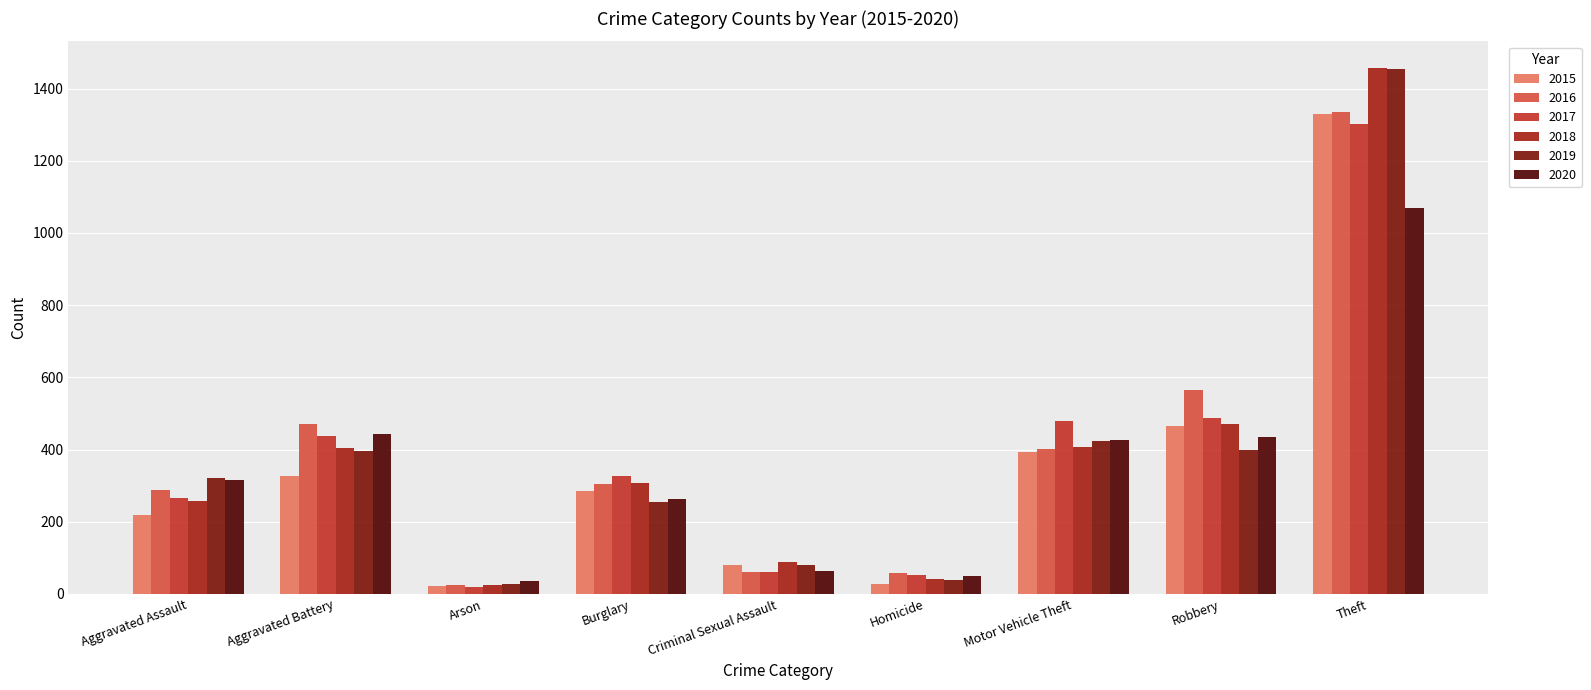

What is the minimum value for 2018?

25